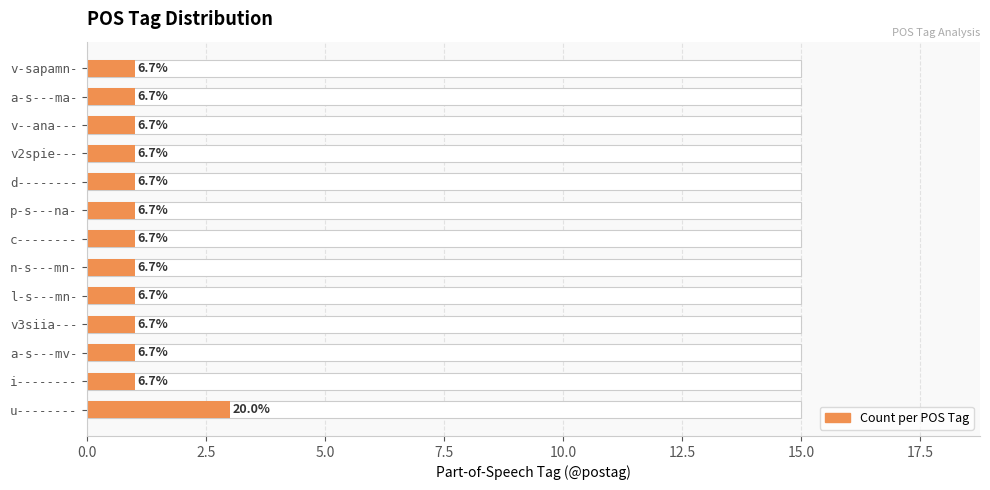

How many series are shown in this chart?

1